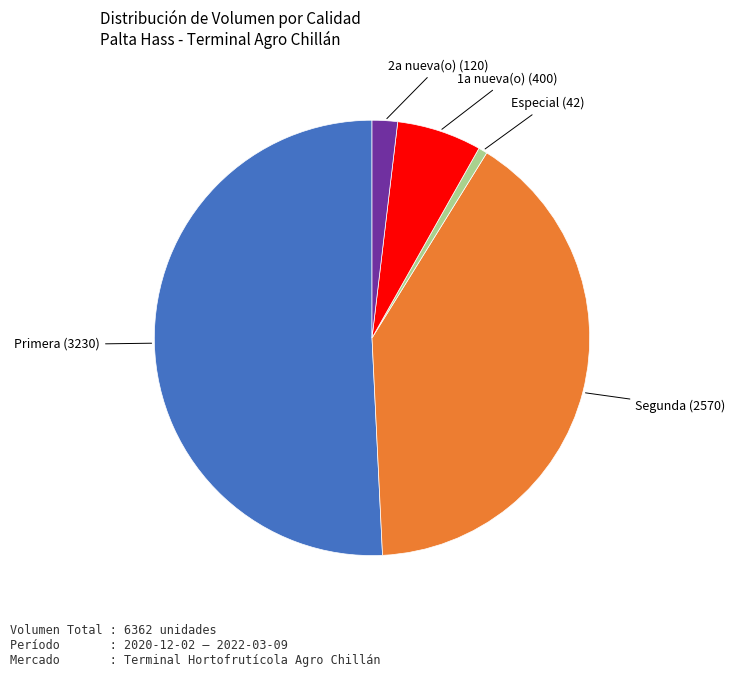

What is the majority slice?

Primera